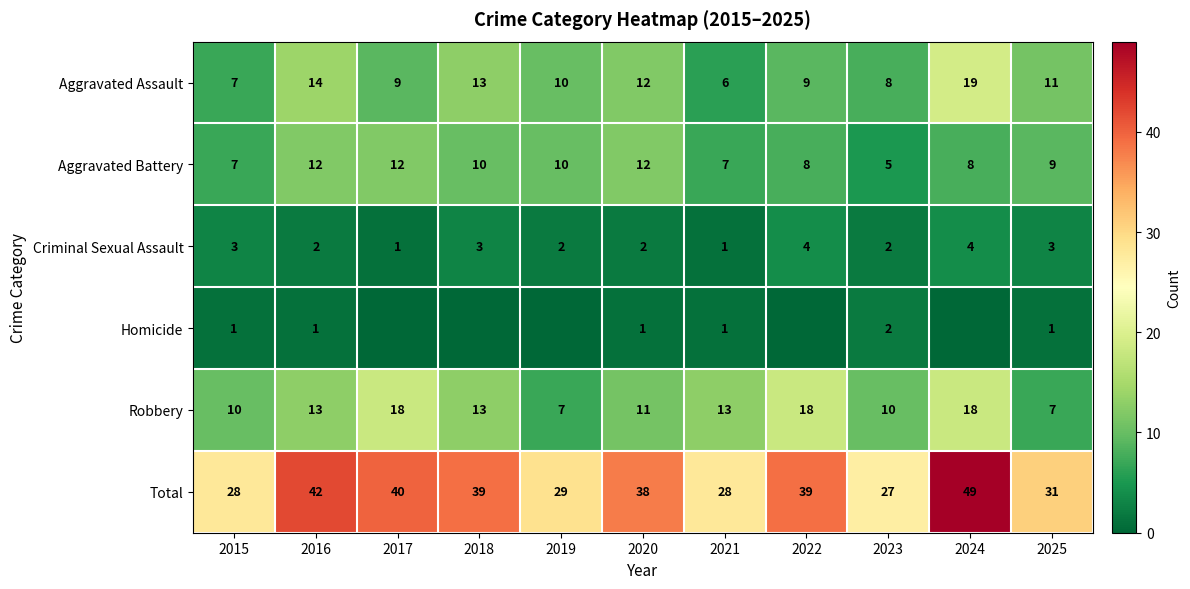

At which label does Total reach its minimum?

2023